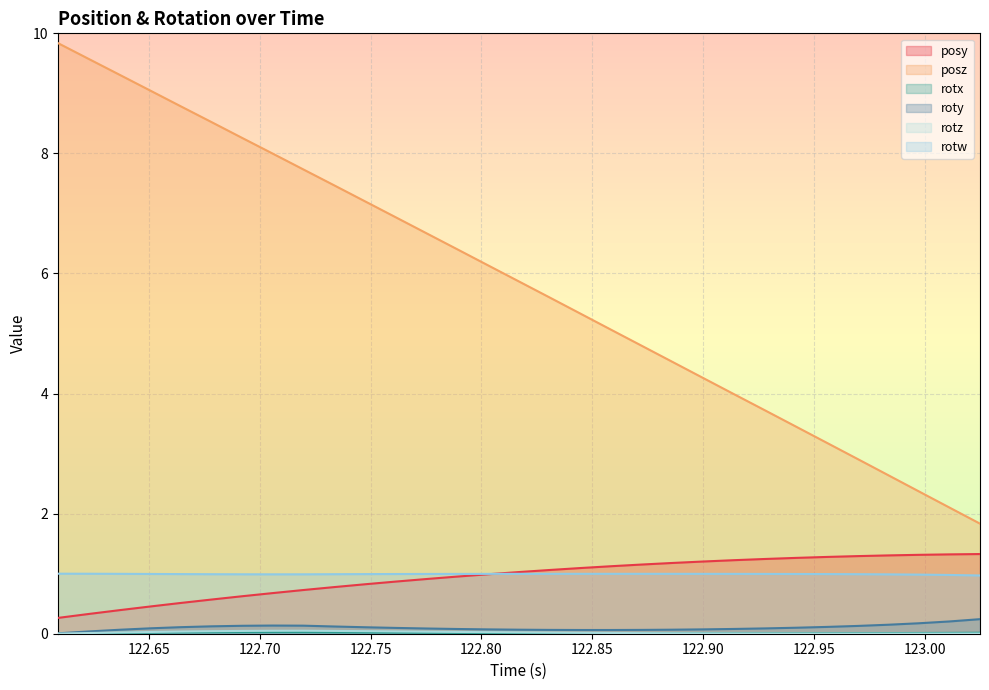

True or false: rotw and roty intersect in this chart.

False